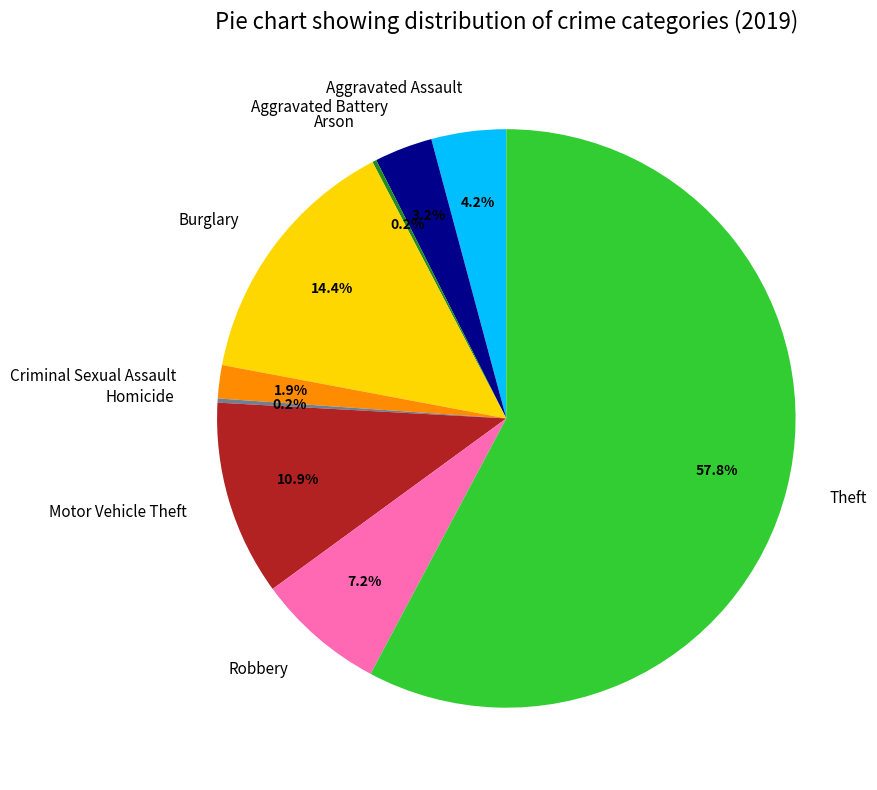

What is the ratio of the value at Motor Vehicle Theft to the value at Burglary?

0.8